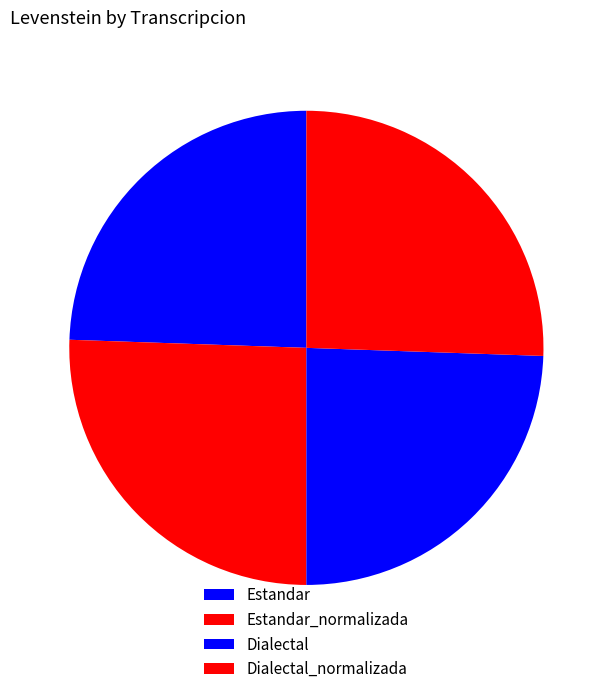

How many segments does this pie chart have?

4